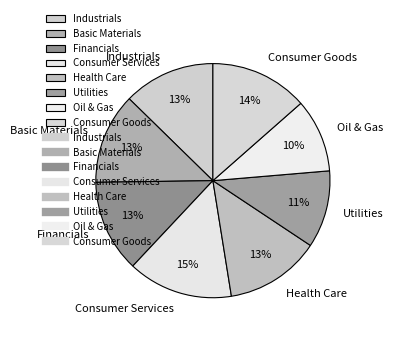

How many slices are in this pie chart?

8